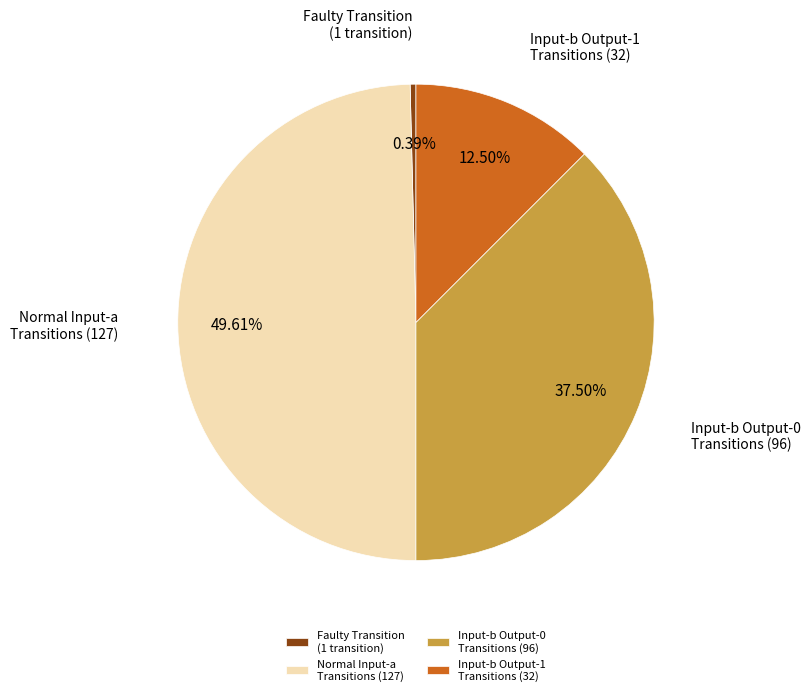

Which slice is the largest?

Normal Input-a Transitions (127)